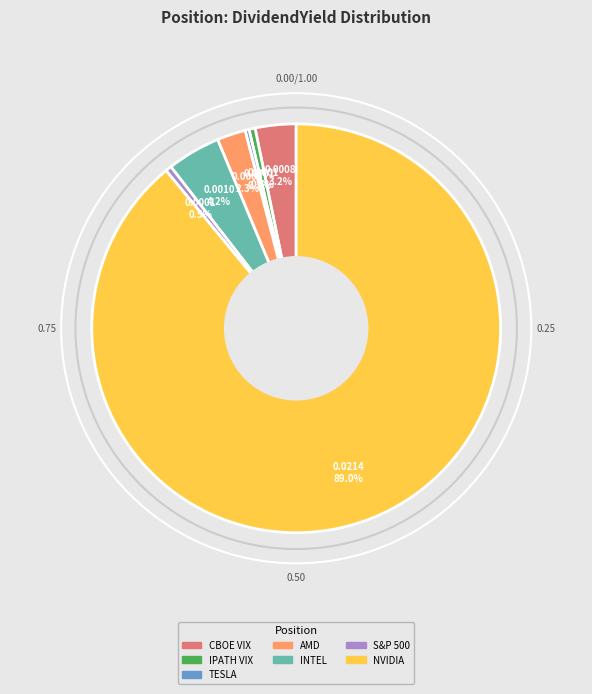

What portion of the pie excludes CBOE VIX?

96.8%